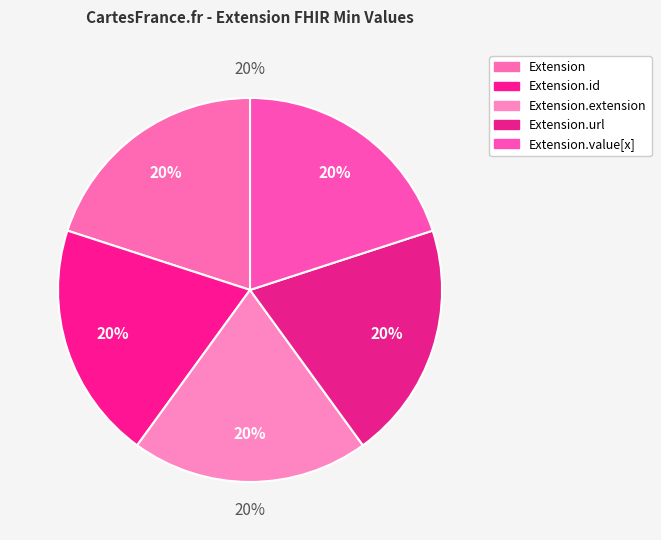

Do Extension.id and Extension.value[x] together represent more than half of the pie?

No